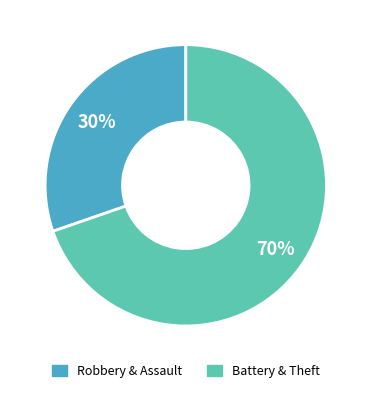

Rank the categories by value from lowest to highest.

Robbery & Assault, Battery & Theft